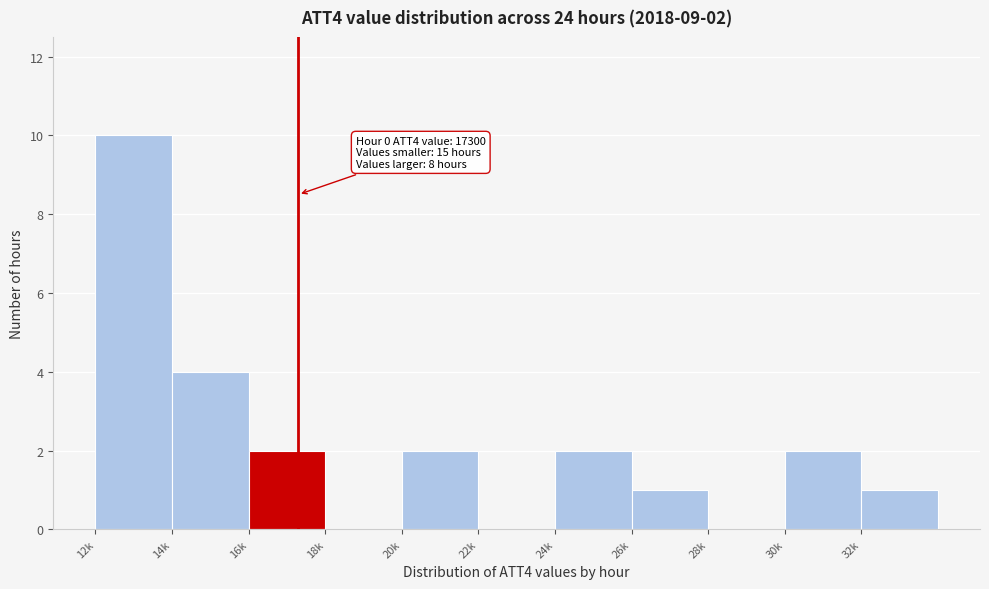

Reading right to left, list all the values displayed in this chart.

32k=1	30k=2	28k=0	26k=1	24k=2	22k=0	20k=2	18k=0	16k=2	14k=4	12k=10